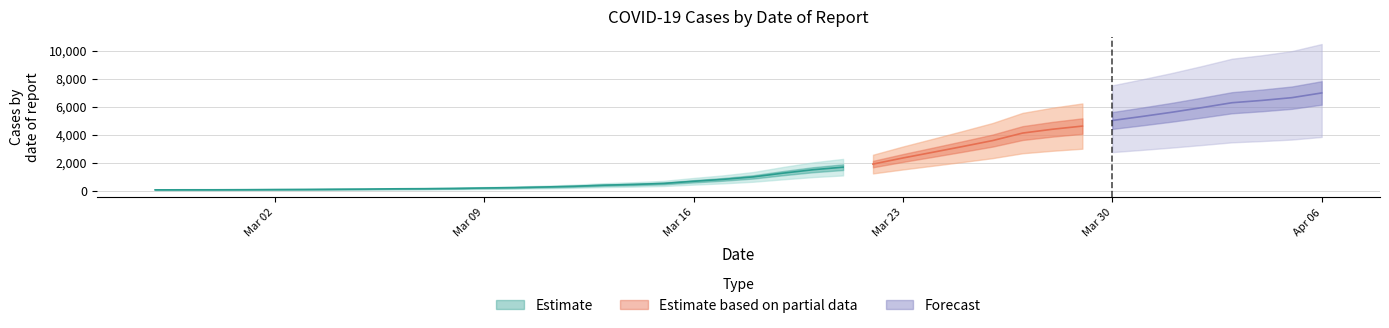

How many categories are shown in the chart?

40